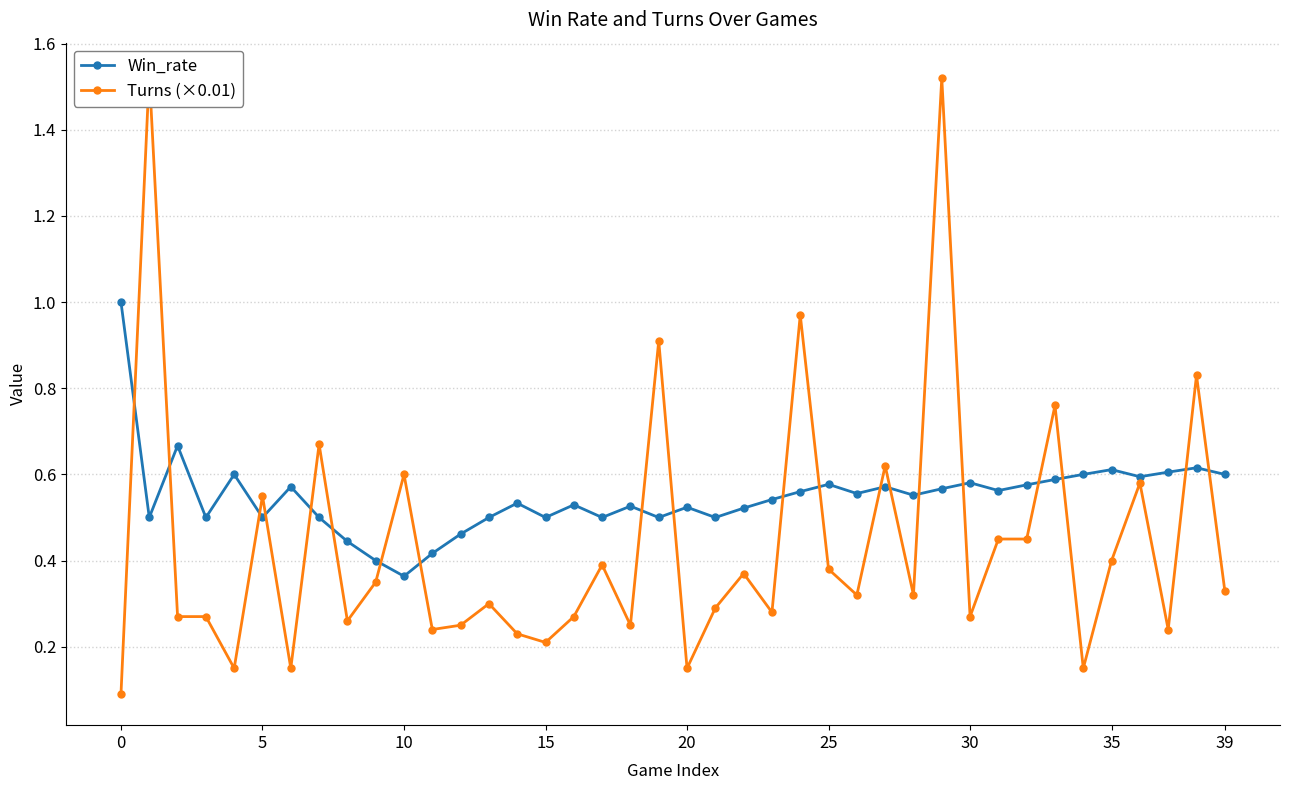

What is the sum of all Win_rate values?

21.9